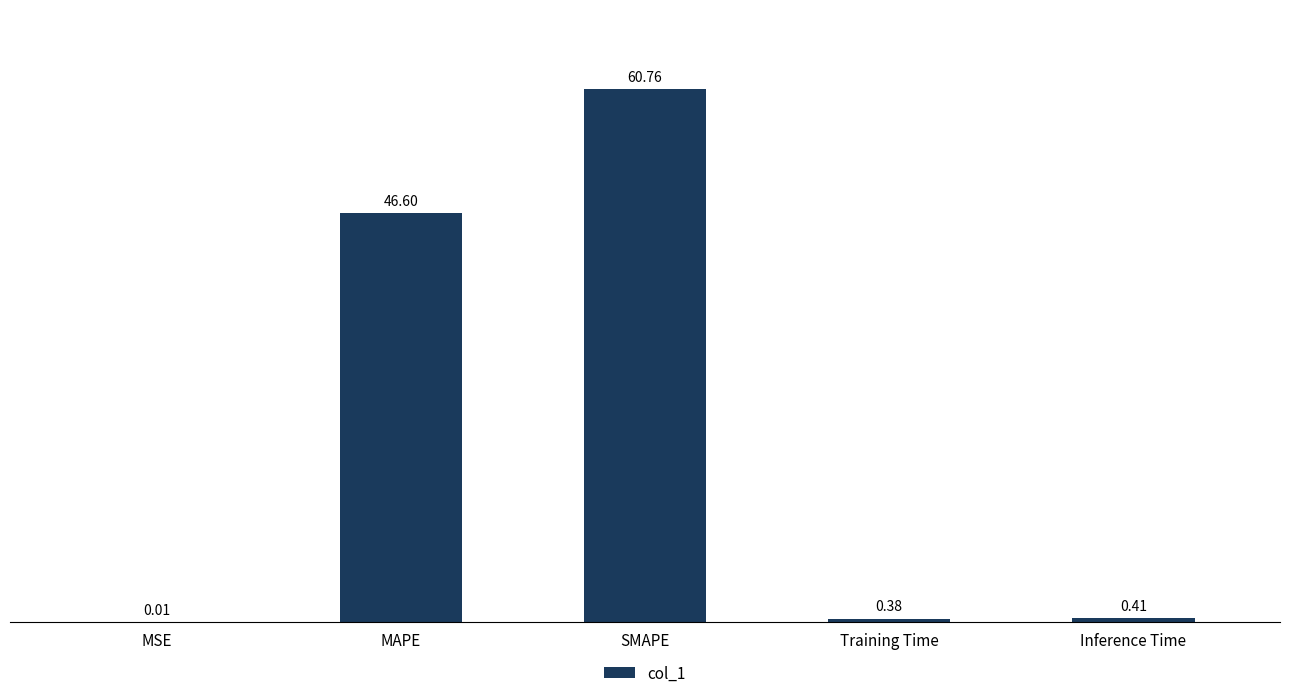

At which label is the value closest to 30?

MAPE